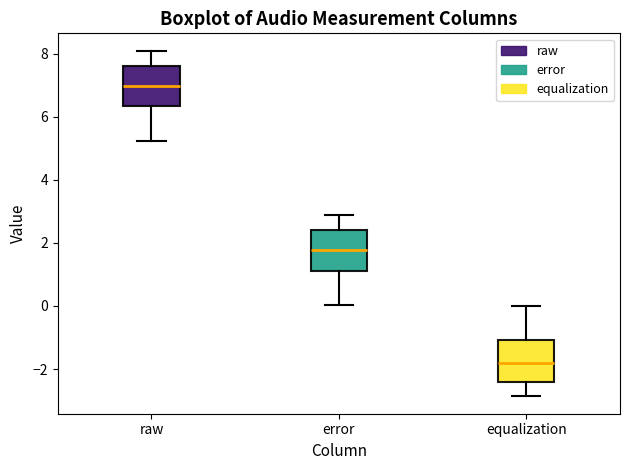

Reading left to right, transcribe this box plot: for each box, give where its median line is, the range the box spans, and where its two whiskers end, as read against the y-axis. The values are not printed on the chart, so give them approximately, as read against the axis.

raw: median 7.0, box 6.4 to 7.6, whiskers 5.2 to 8.2
error: median 1.8, box 1.2 to 2.4, whiskers 0.0 to 3.0
equalization: median -1.8, box -2.4 to -1.0, whiskers -2.8 to 0.0